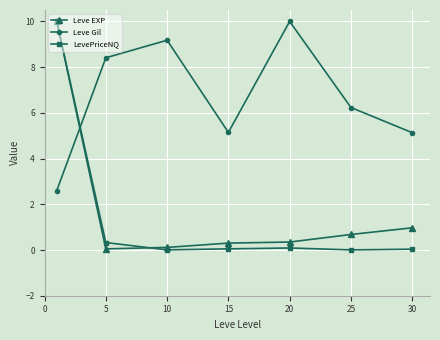

Which series ends up on top after the final intersection of LevePriceNQ and Leve EXP?

Leve EXP